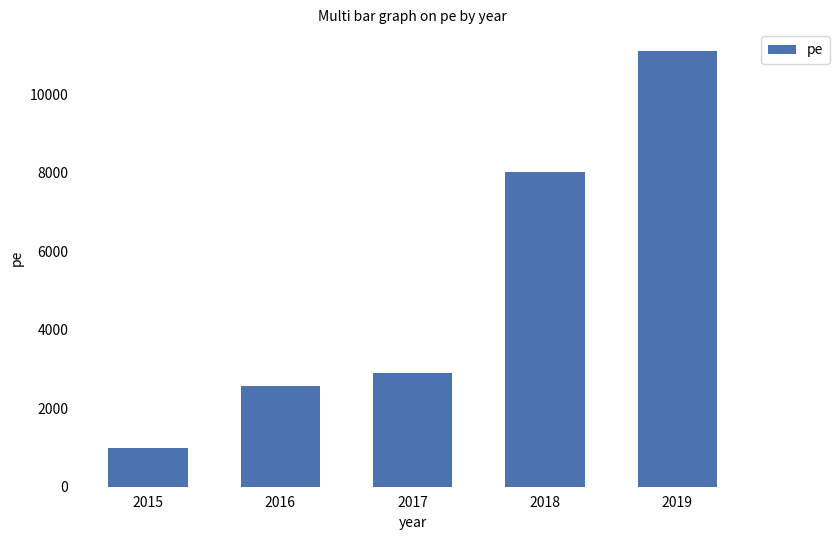

List the labels in order of value, largest first.

2019, 2018, 2017, 2016, 2015